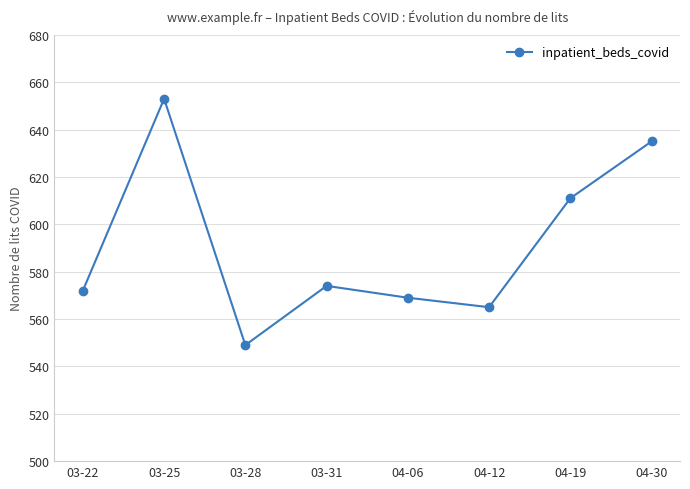

Reading left to right, extract all data points from this chart.

03-22=572	03-25=653	03-28=549	03-31=574	04-06=569	04-12=565	04-19=611	04-30=635